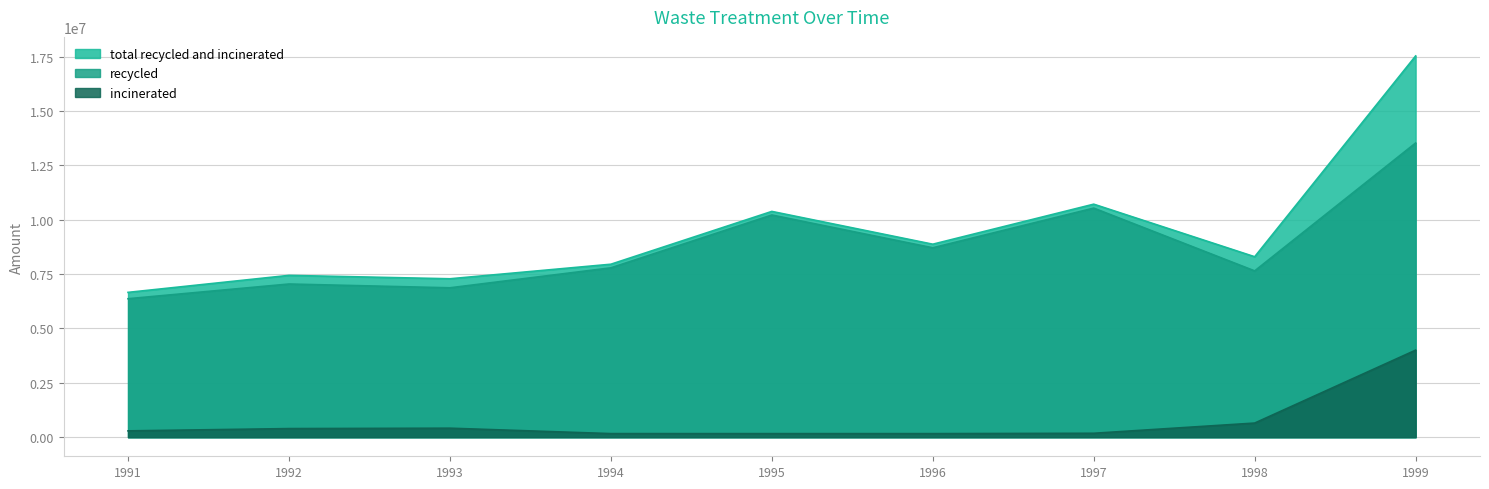

What is the difference between the second highest and second lowest values in the incinerated series?

485551